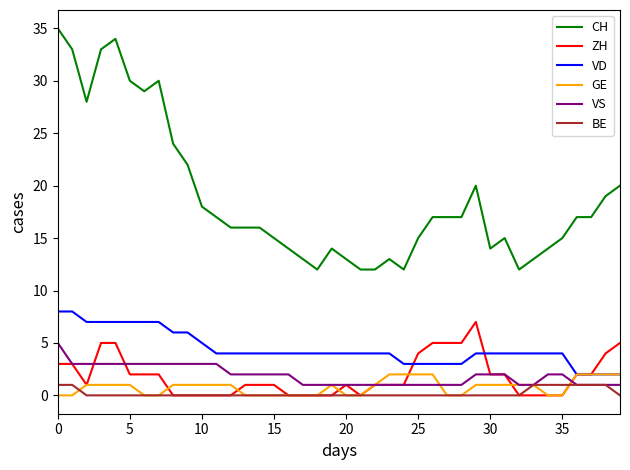

True or false: CH and GE cross at least once.

False